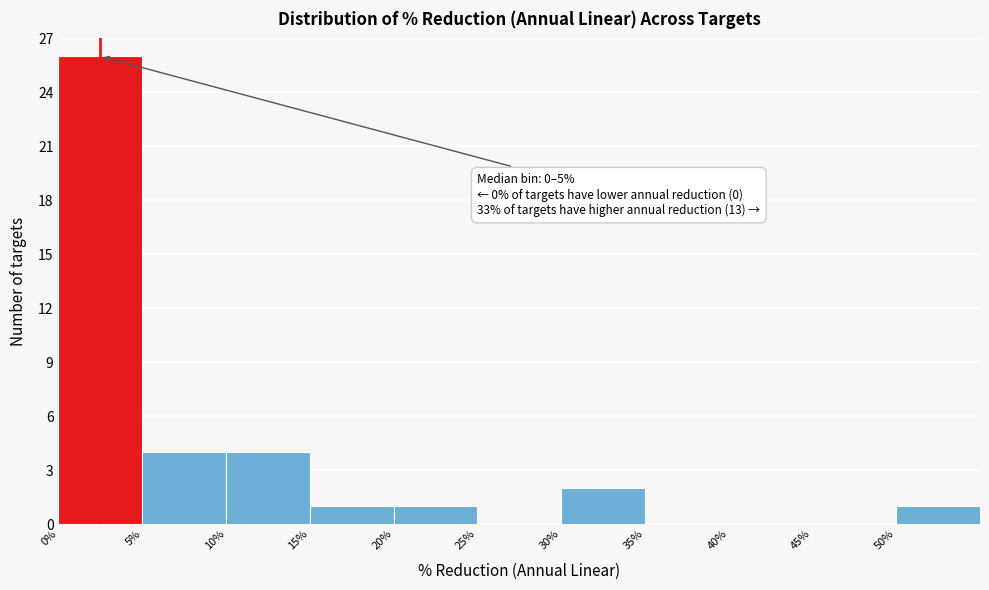

Over which range of the x-axis is the bar tallest?

0 to 5